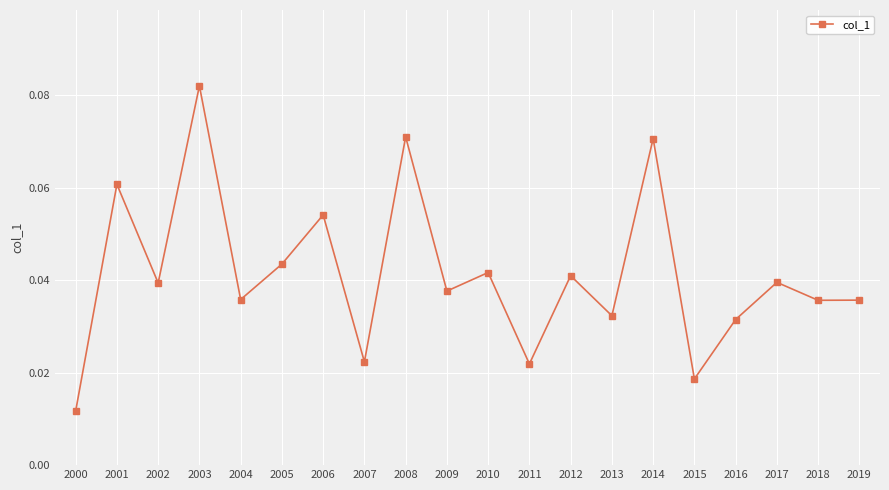

How many points are higher than both their immediate neighbors (excluding endpoints)?

8